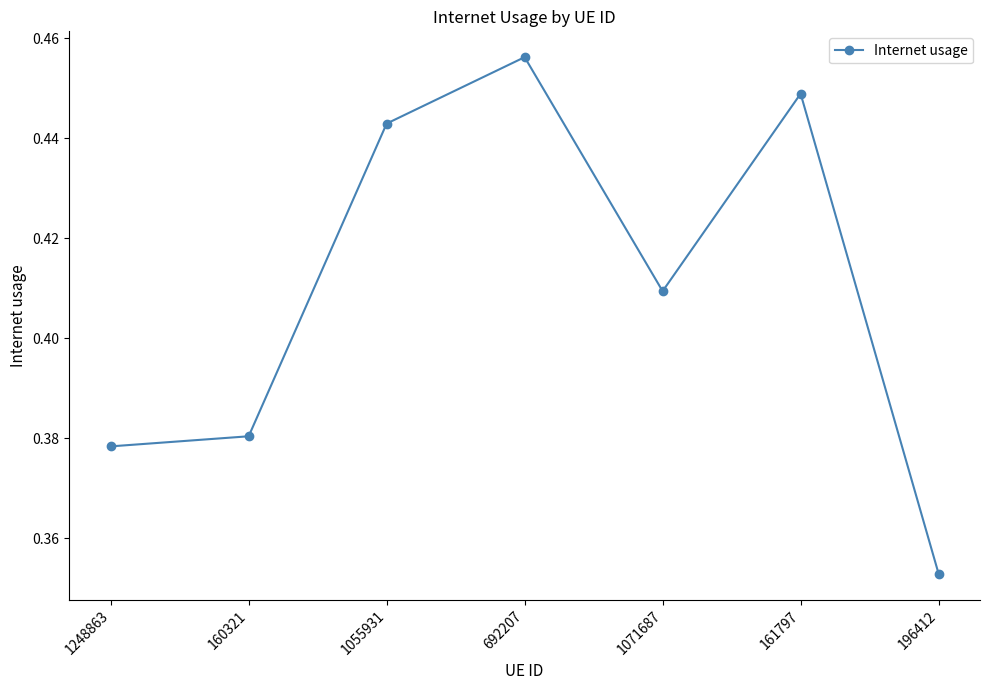

What position from the left is 692207?

4